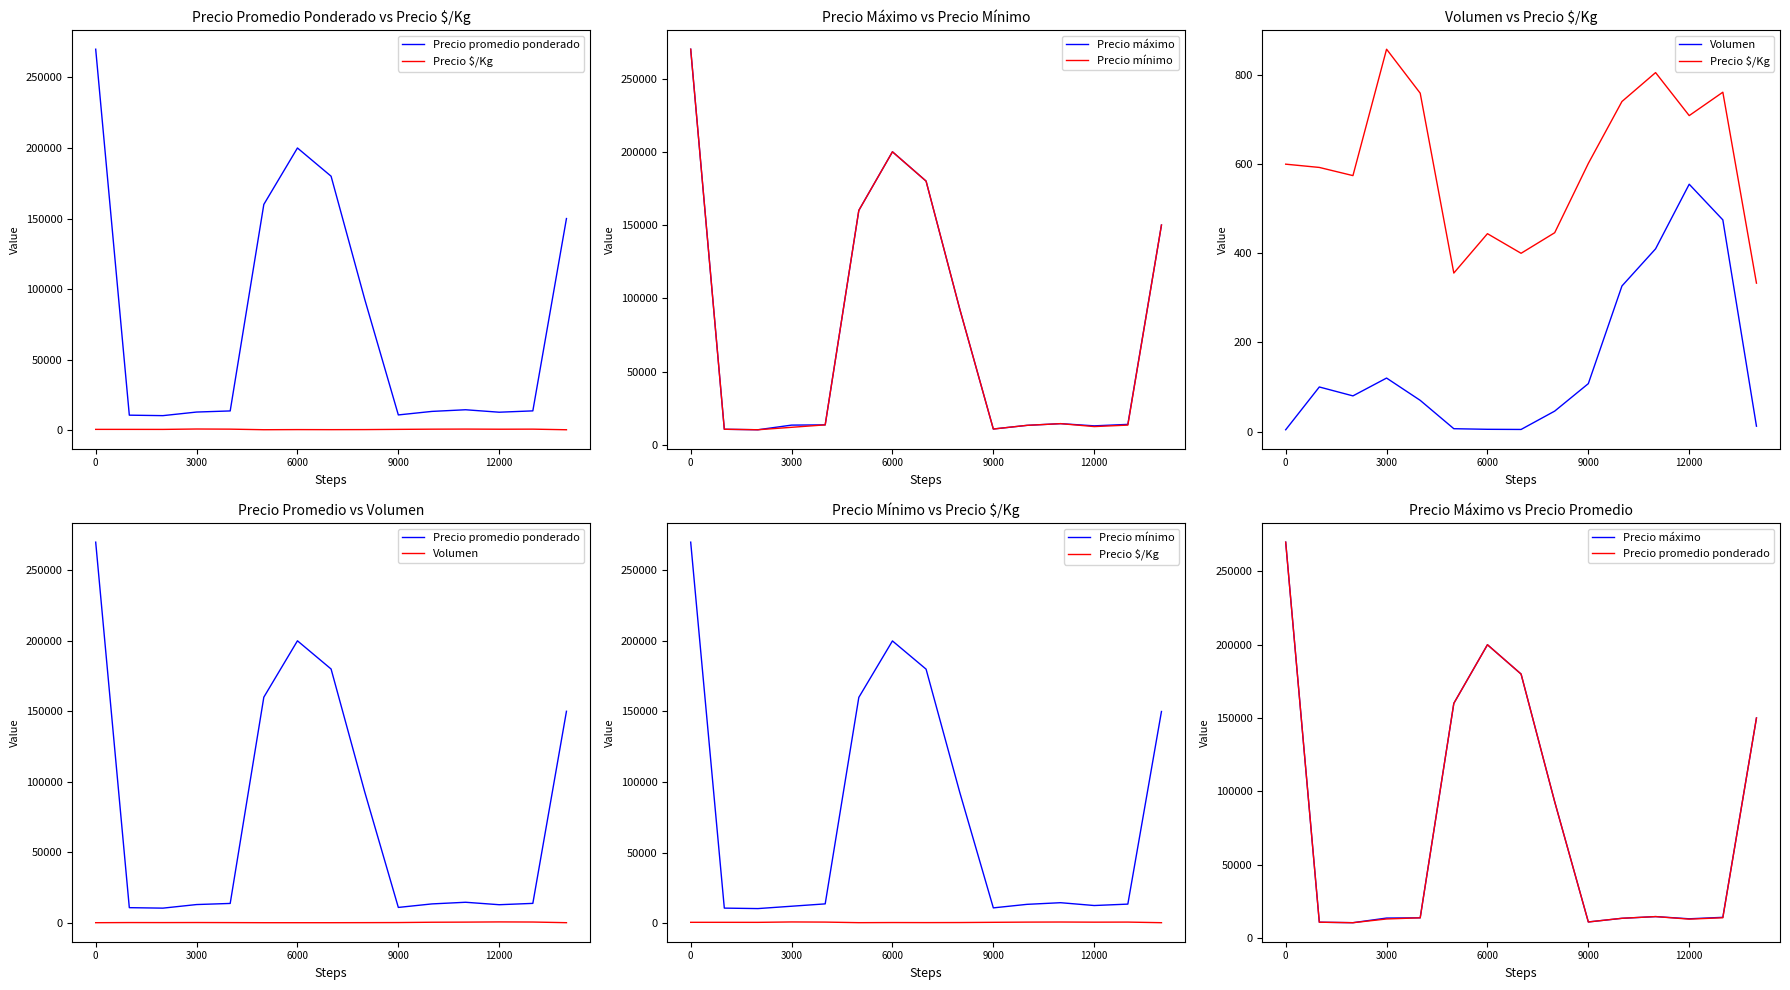

Rank the series by their maximum value, from lowest to highest.

Volumen, Precio $/Kg, Precio promedio ponderado, Precio máximo, Precio mínimo